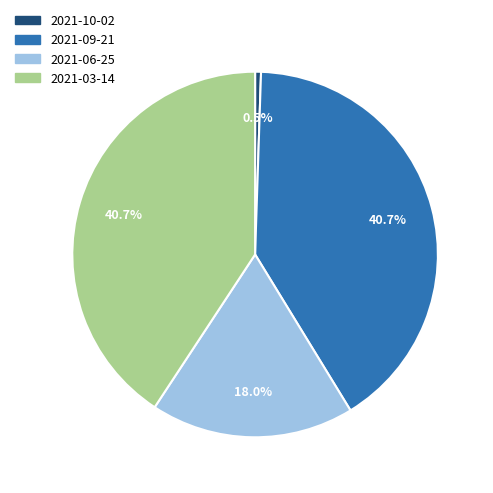

How many slices are in this pie chart?

4